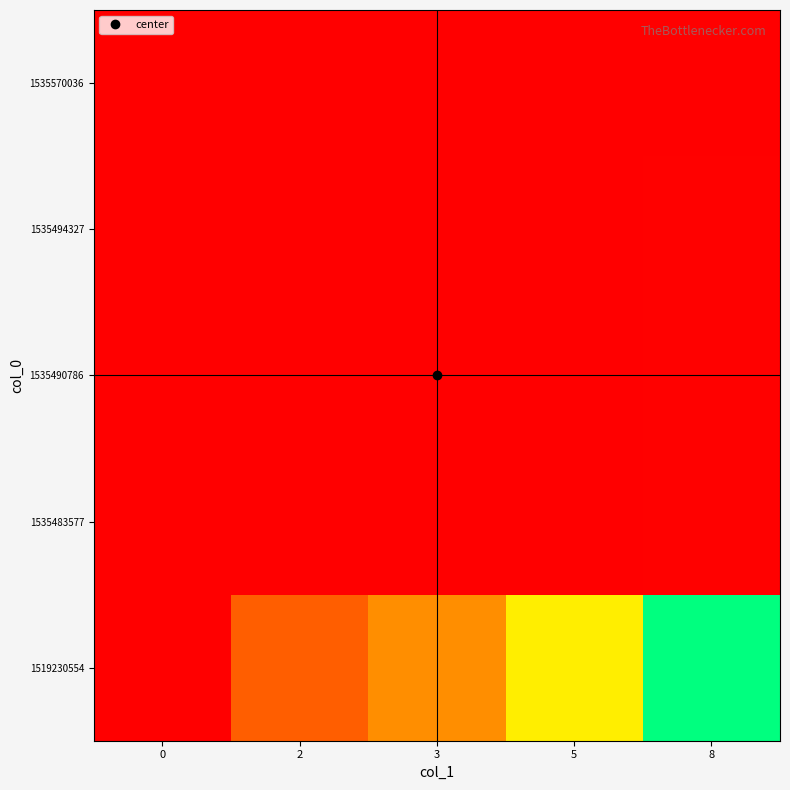

How many distinct data groups are displayed?

5